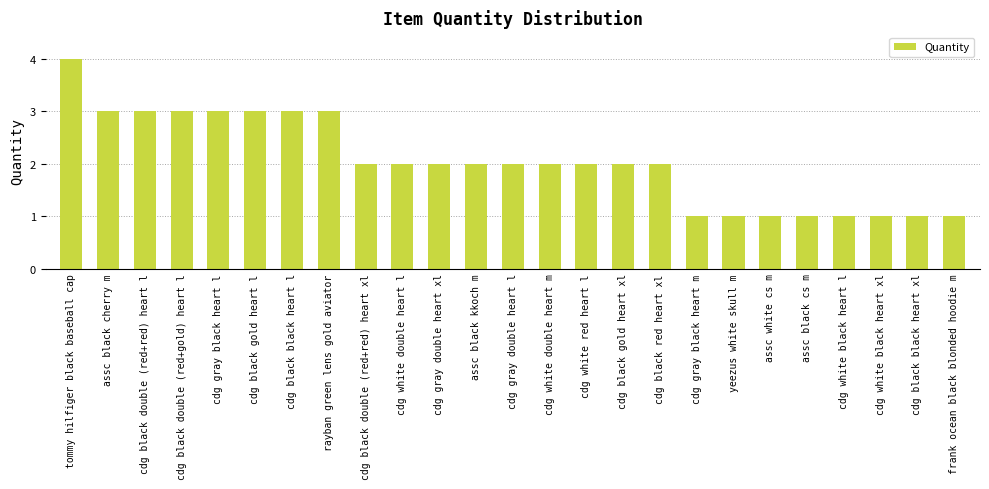

Reading left to right, list all the values displayed in this chart.

4	3	3	3	3	3	3	3	2	2	2	2	2	2	2	2	2	1	1	1	1	1	1	1	1